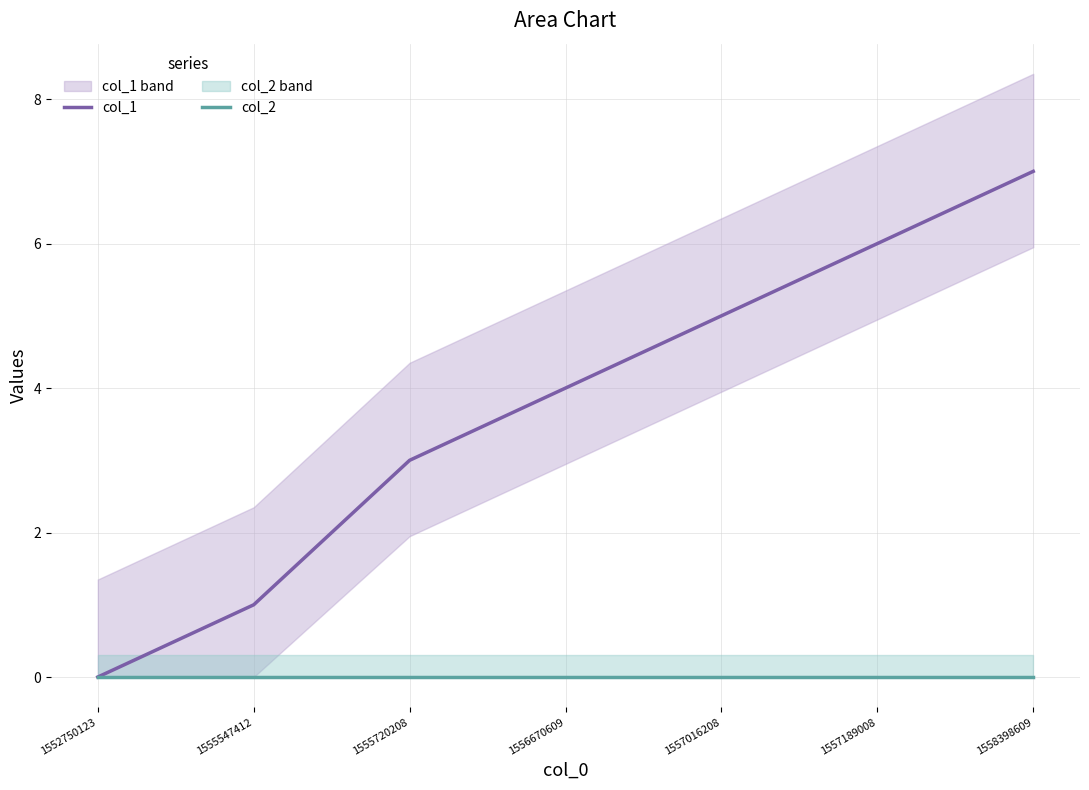

True or false: col_2 has more than 0 interior local peaks.

False